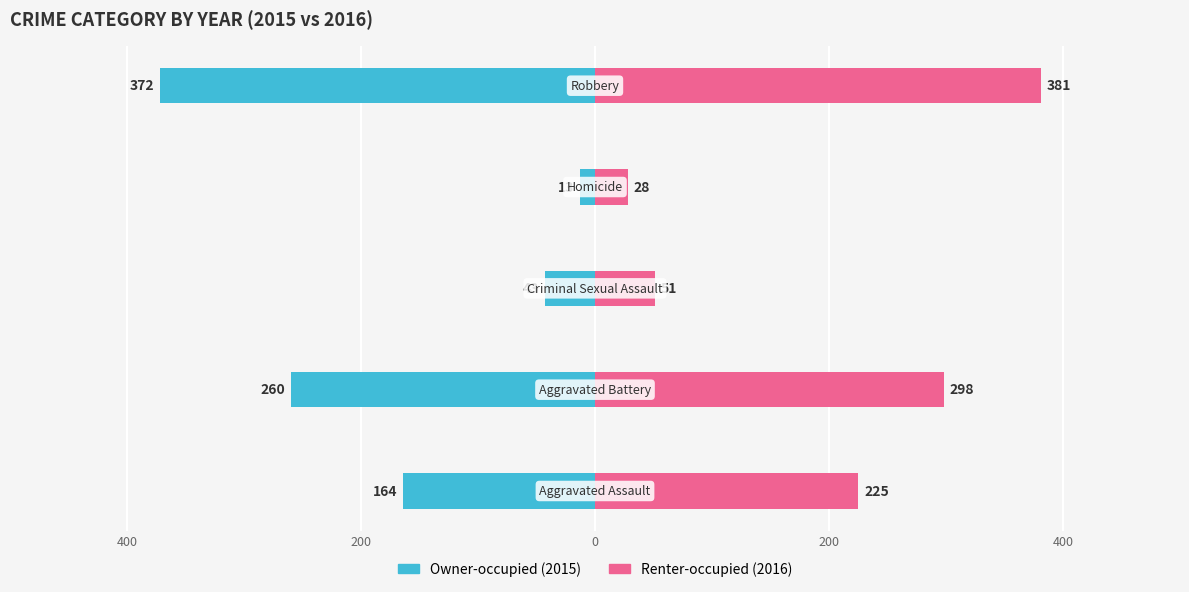

Reading left to right, list all the values displayed in this chart.

Owner-occupied: -164	-260	-43	-13	-372
Renter-occupied: 225	298	51	28	381